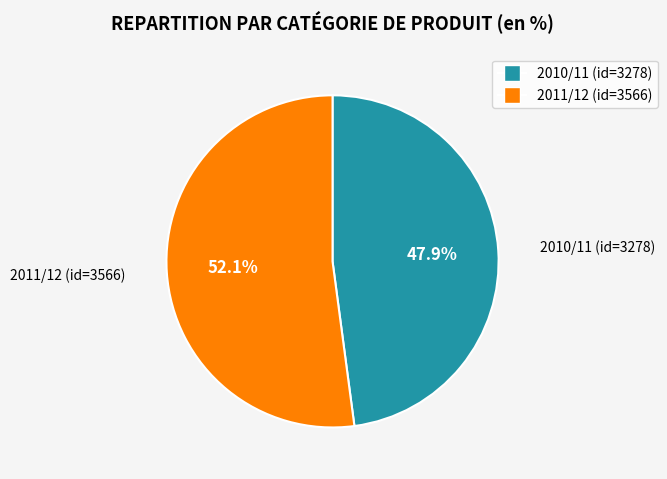

To the nearest percent, what is the combined percentage of 2010/11 and 2011/12?

100%